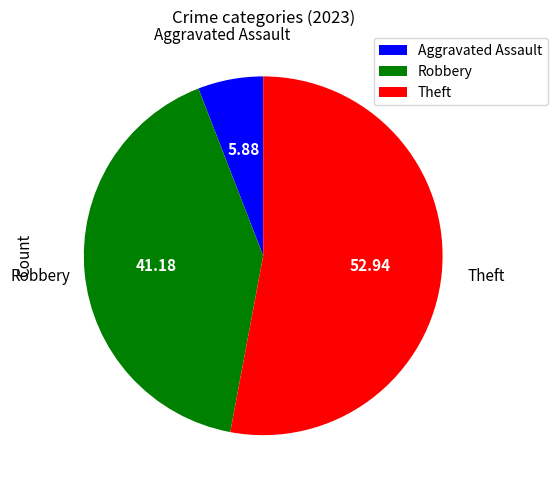

Which slice is the largest?

Theft